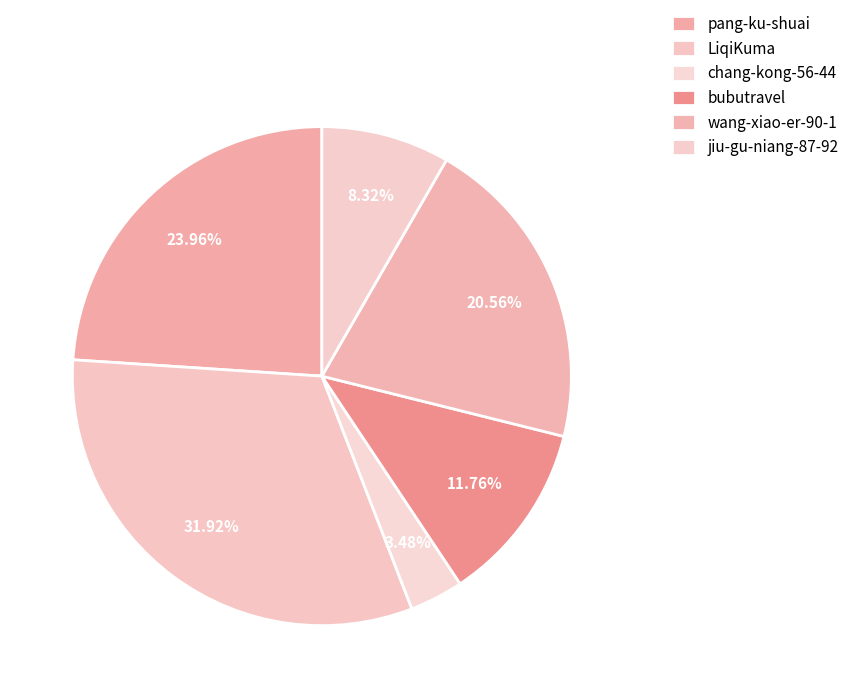

Rank the categories by value from highest to lowest.

LiqiKuma, pang-ku-shuai, wang-xiao-er-90-1, bubutravel, jiu-gu-niang-87-92, chang-kong-56-44